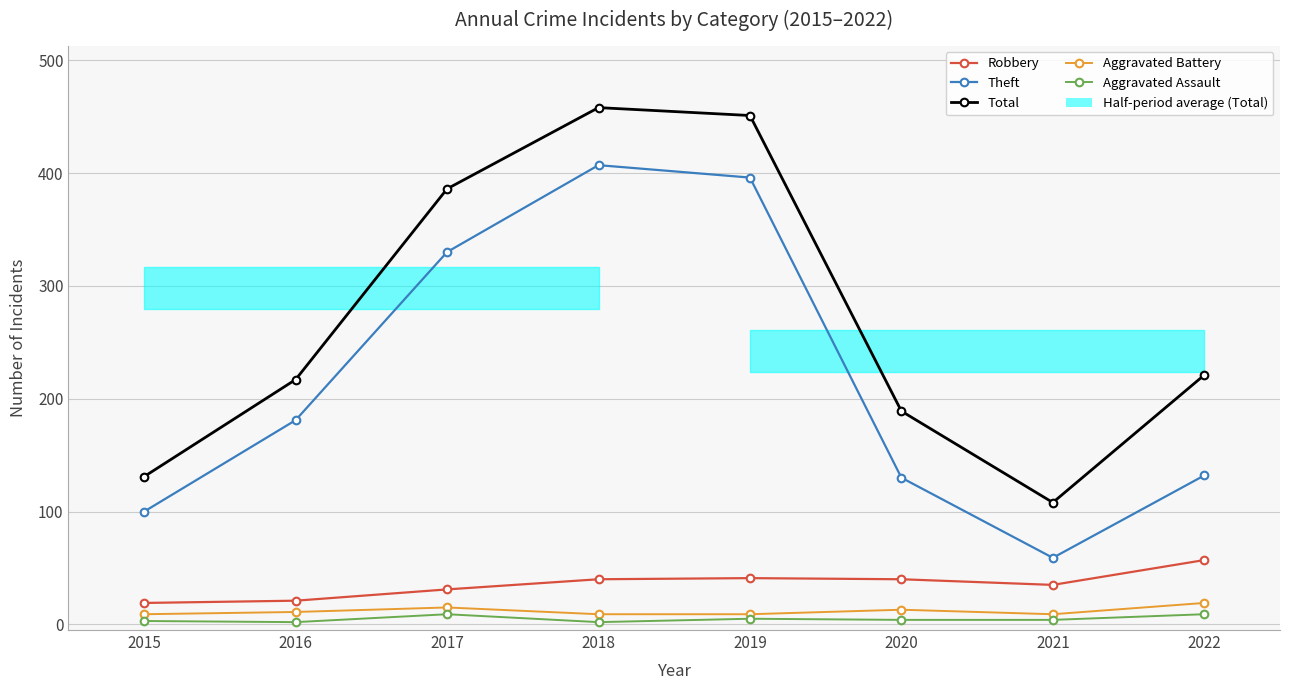

True or false: Robbery and Aggravated Battery cross at least once.

False